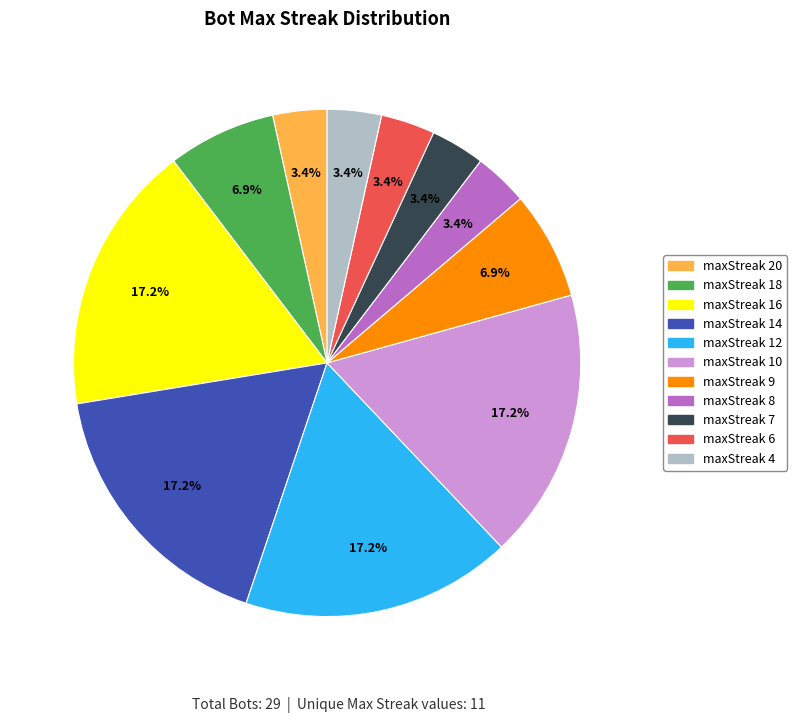

How much of the chart is everything except maxStreak 4?

96.6%